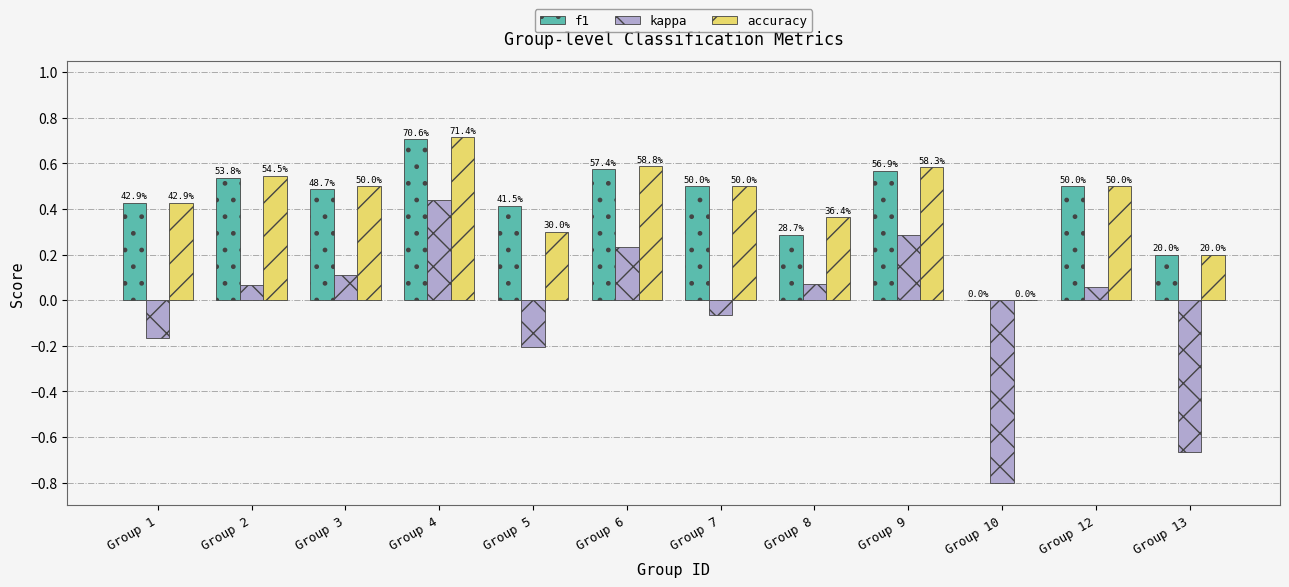

Reading right to left, list all the values displayed in this chart.

f1: 0.2	0.5	0.0	0.6	0.3	0.5	0.6	0.4	0.7	0.5	0.5	0.4
kappa: -0.7	0.1	-0.8	0.3	0.1	-0.1	0.2	-0.2	0.4	0.1	0.1	-0.2
accuracy: 0.2	0.5	0.0	0.6	0.4	0.5	0.6	0.3	0.7	0.5	0.5	0.4